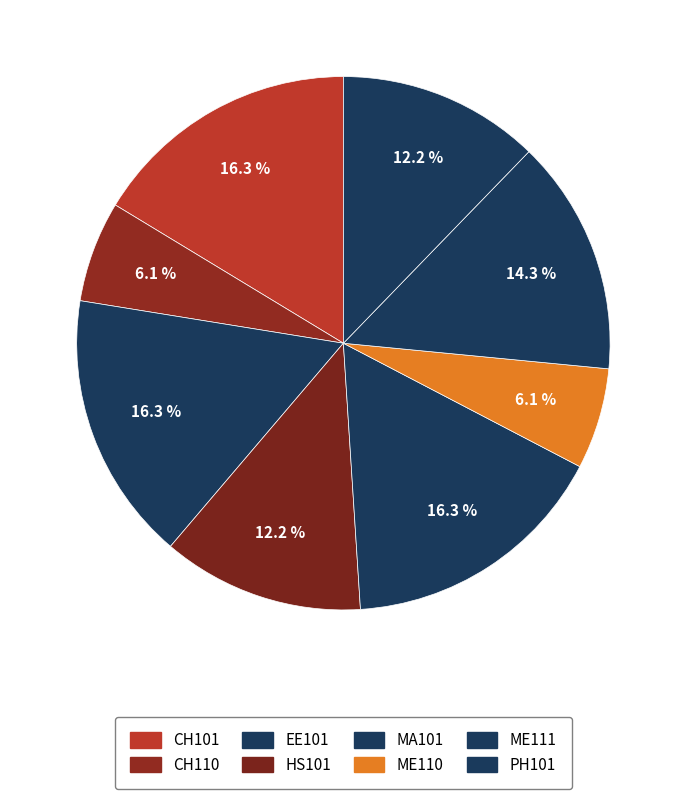

How many segments does this pie chart have?

8